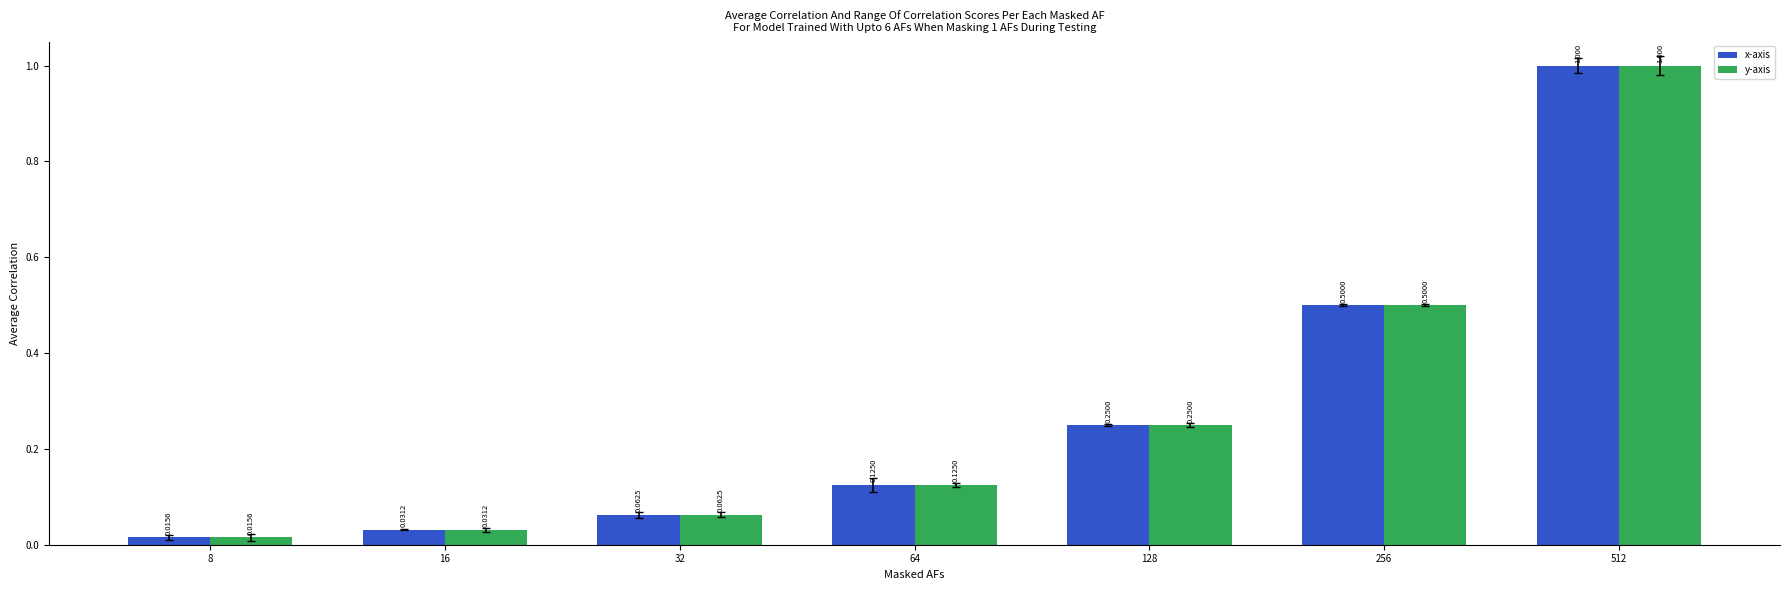

Read the x-axis value at 128.

0.2